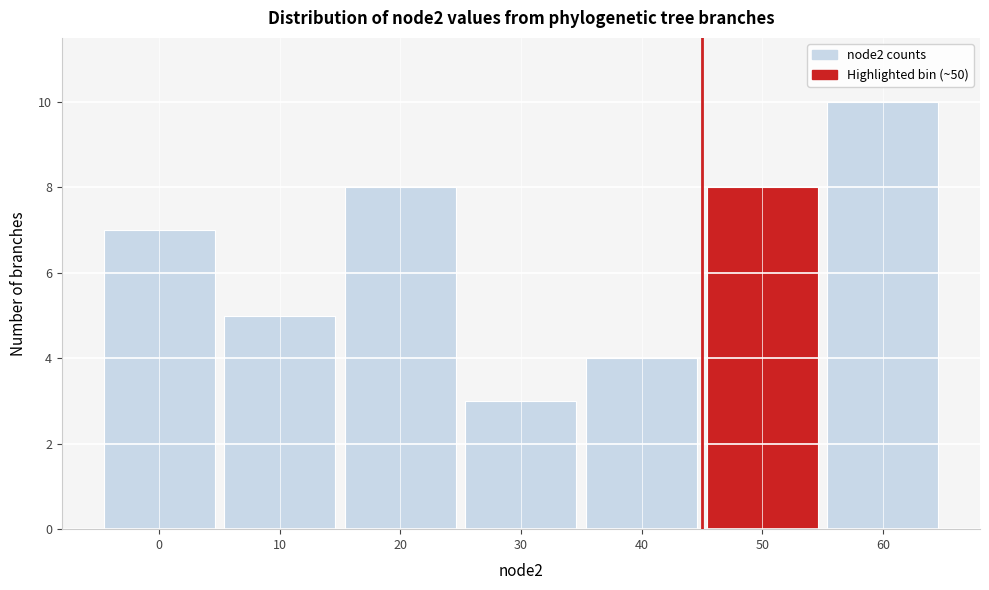

Reading right to left, extract all data points from this chart.

10	8	4	3	8	5	7